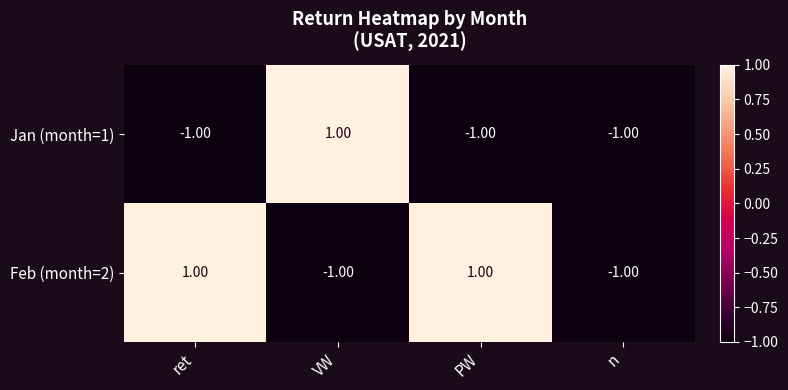

Which series changed the most between VW and n?

Jan (month=1)